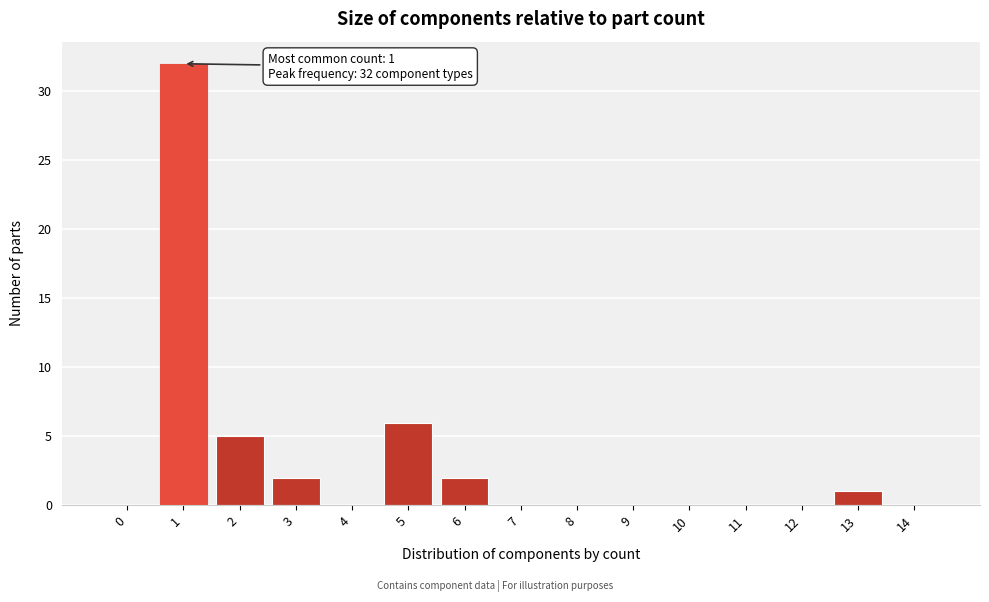

Reading left to right, extract all data points from this chart.

0=0	1=32	2=5	3=2	4=0	5=6	6=2	7=0	8=0	9=0	10=0	11=0	12=0	13=1	14=0